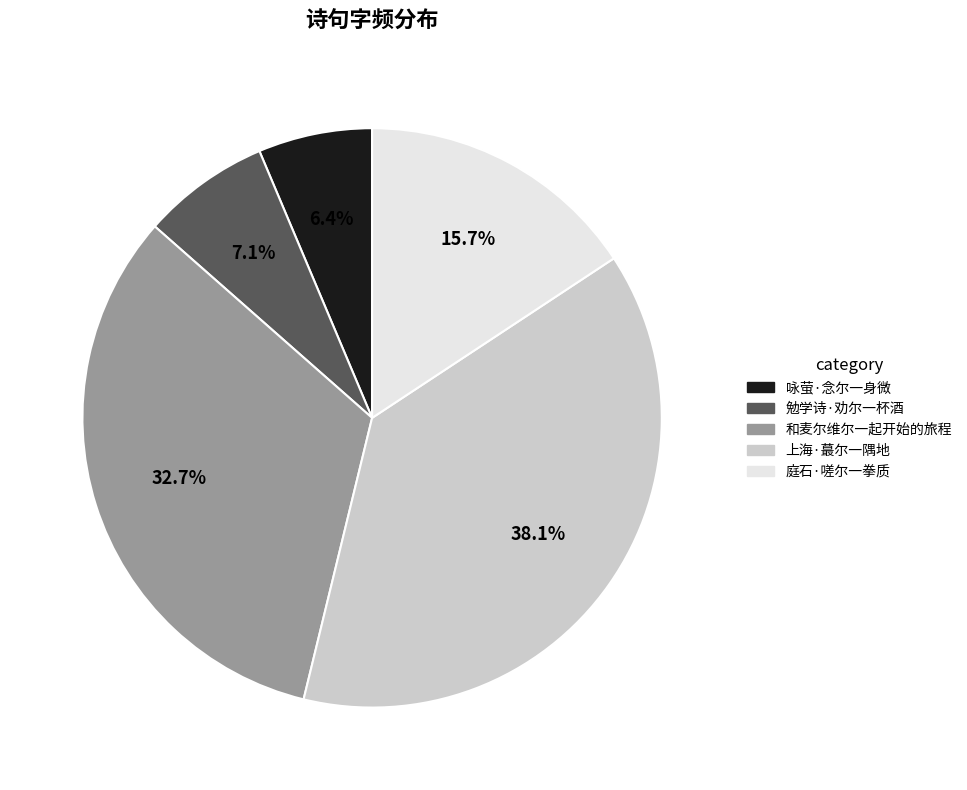

Is it true that 咏萤·念尔一身微 is 13% of the pie?

False